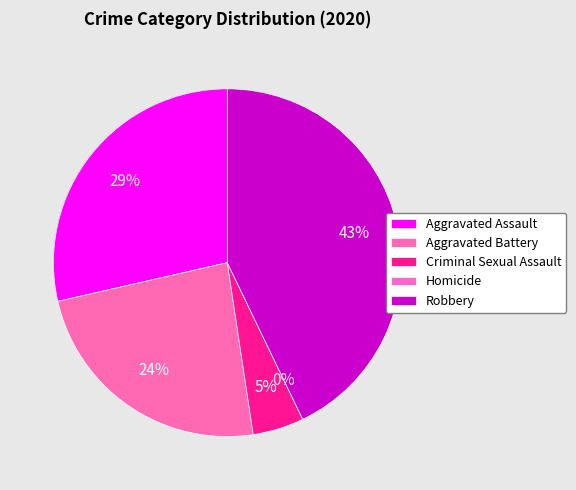

True or false: Aggravated Battery accounts for 24% of the total.

True